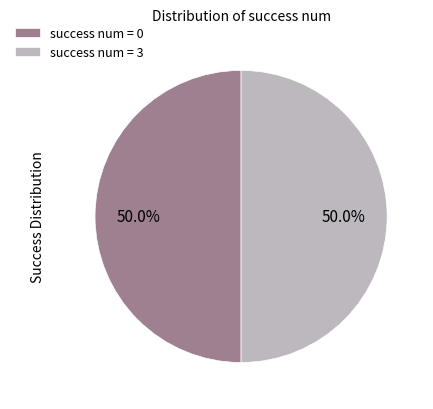

Count the number of slices in the pie.

2